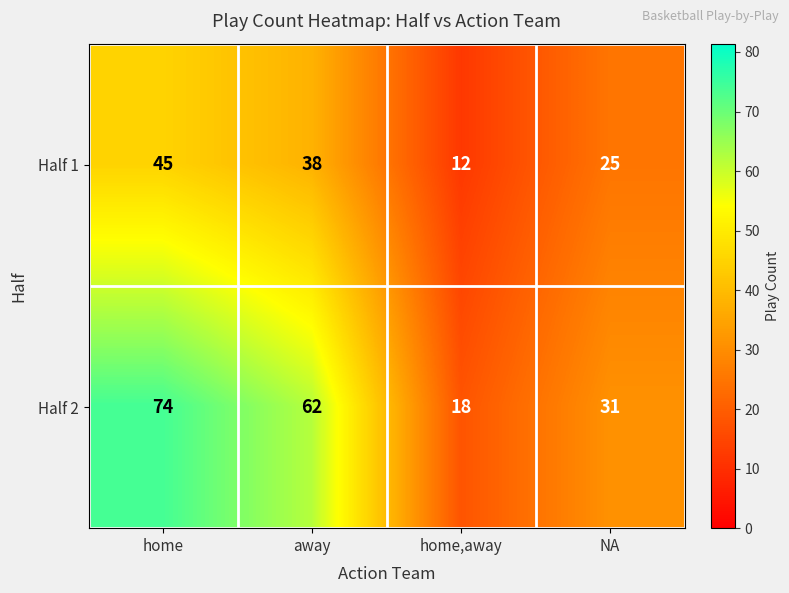

The Half 2 series shows 97 at away. True or false?

False